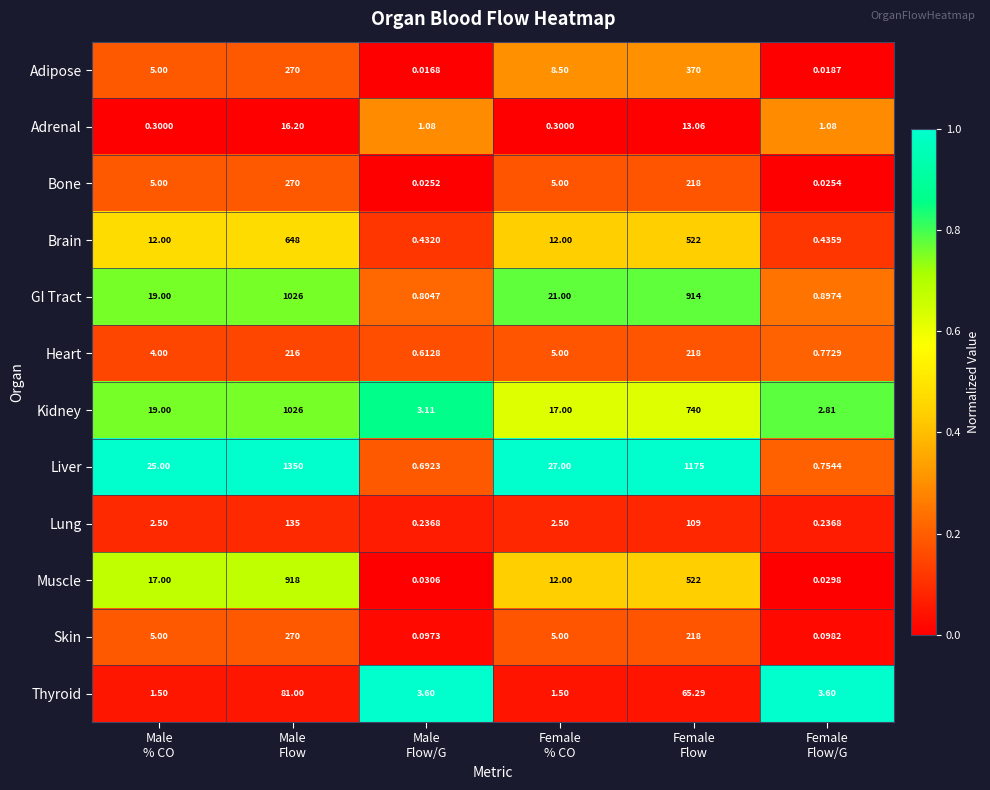

Which series has the largest total across all categories?

Liver